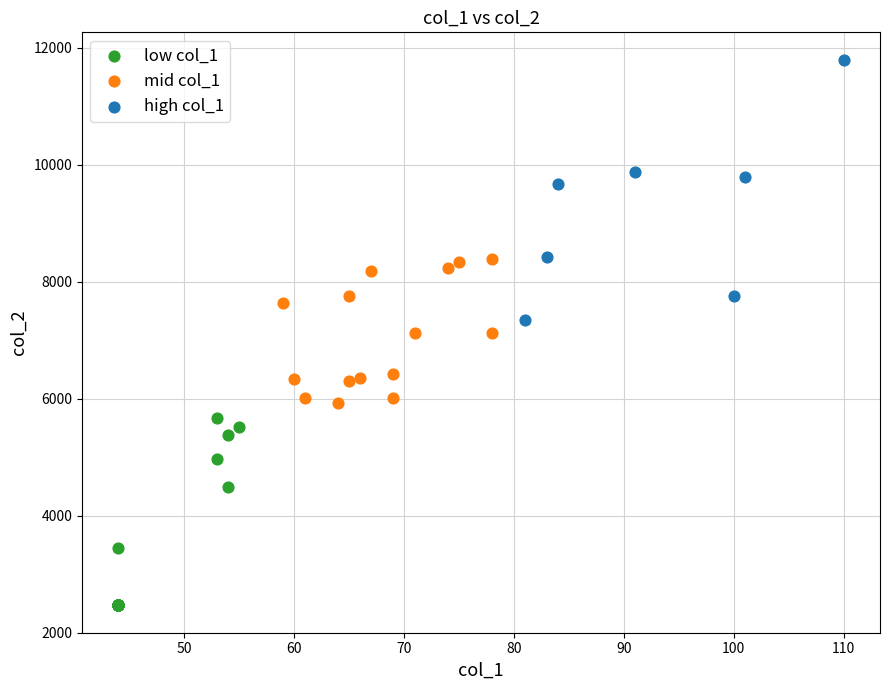

Which series contains the highest Y value?

high col_1